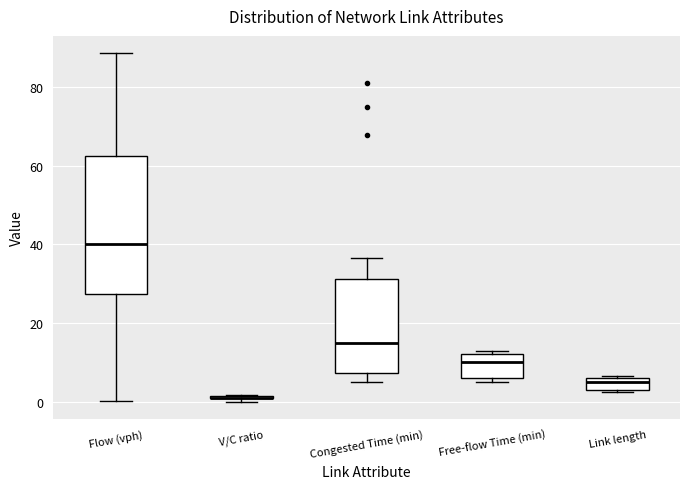

Where does the median line of the box for Flow (vph) sit on the y-axis? The values are not printed on the chart, so give them approximately, as read against the axis.

40